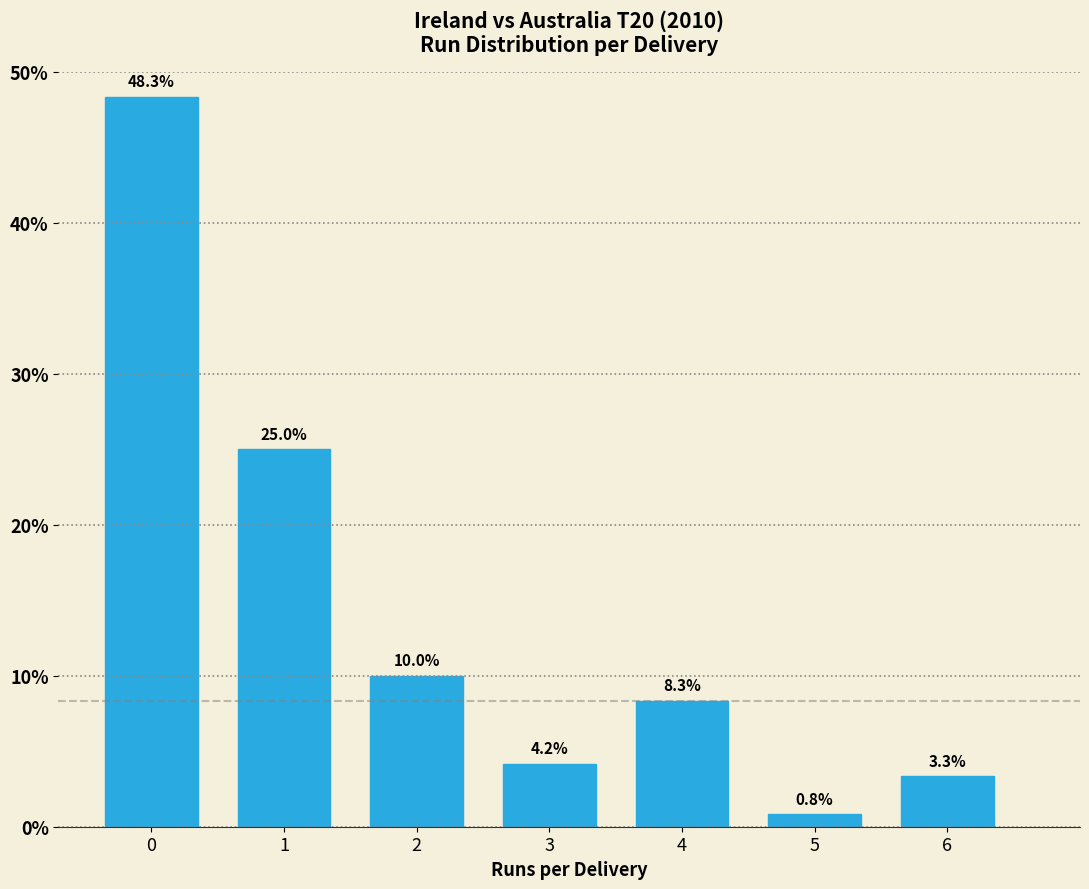

Reading left to right, list all the values displayed in this chart.

0=48.3	1=25.0	2=10.0	3=4.2	4=8.3	5=0.8	6=3.3